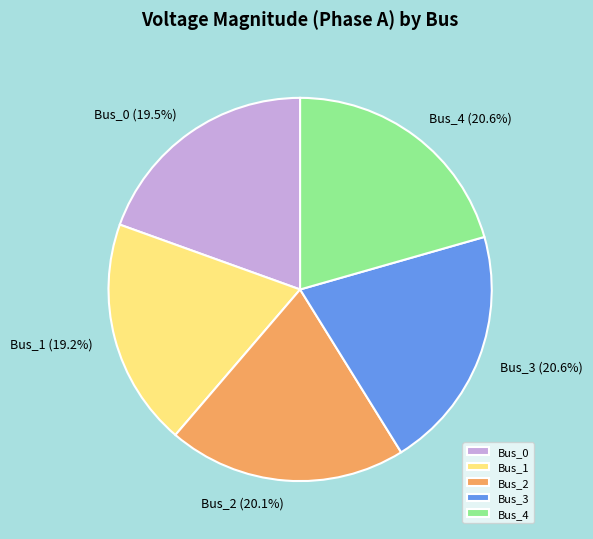

Is there any slice that represents more than half of the pie?

No